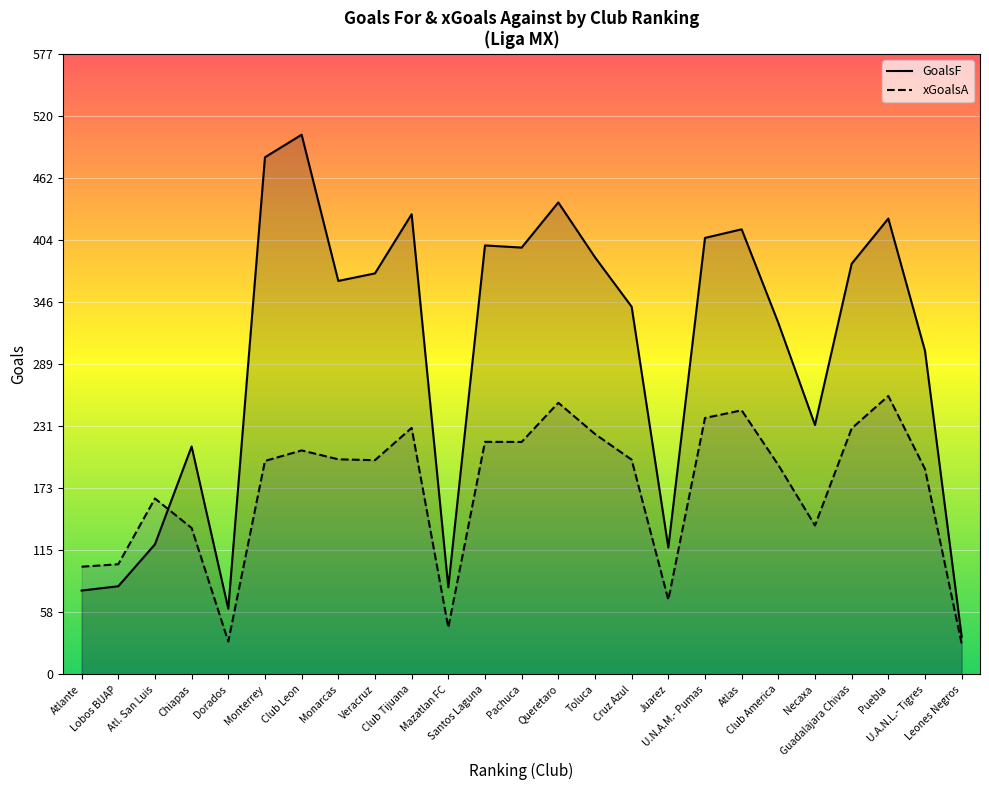

Where is GoalsF nearest to the value 268?

U.A.N.L.- Tigres